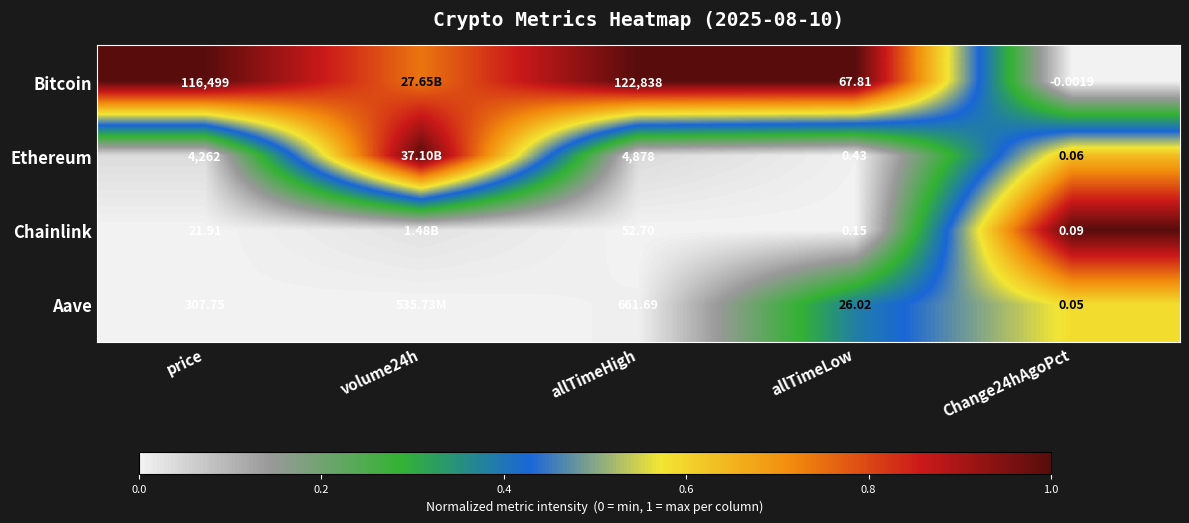

Rank the series at allTimeLow from lowest to highest value.

Chainlink, Ethereum, Aave, Bitcoin